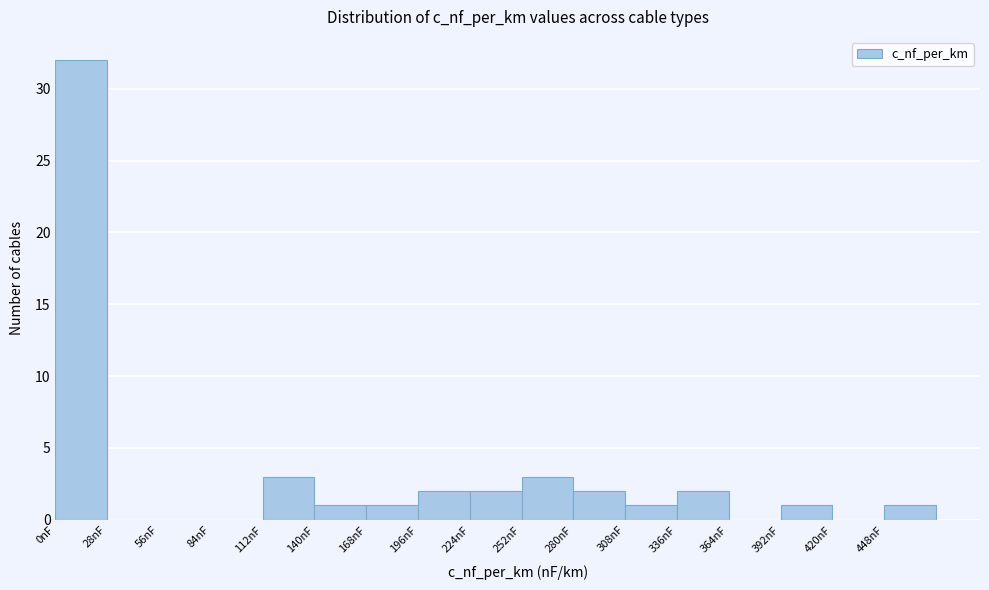

Reading left to right, list every bar in this chart as the range it spans on the x-axis followed by its height. Neither the bar edges nor the heights are printed on the chart, so give them approximately, as read against the axes.

0 to 28: 32
28 to 56: 0
56 to 84: 0
84 to 112: 0
112 to 140: 3
140 to 168: 1
168 to 196: 1
196 to 224: 2
224 to 252: 2
252 to 280: 3
280 to 308: 2
308 to 336: 1
336 to 364: 2
364 to 392: 0
392 to 420: 1
420 to 448: 0
448 to 476: 1